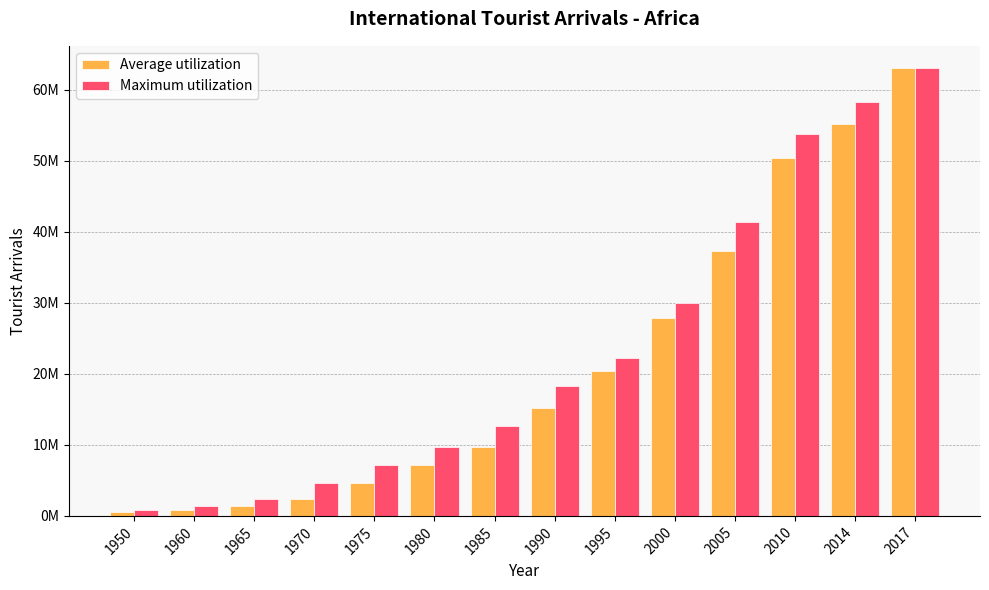

What is the approximate value of Maximum utilization at 1990?

18300000